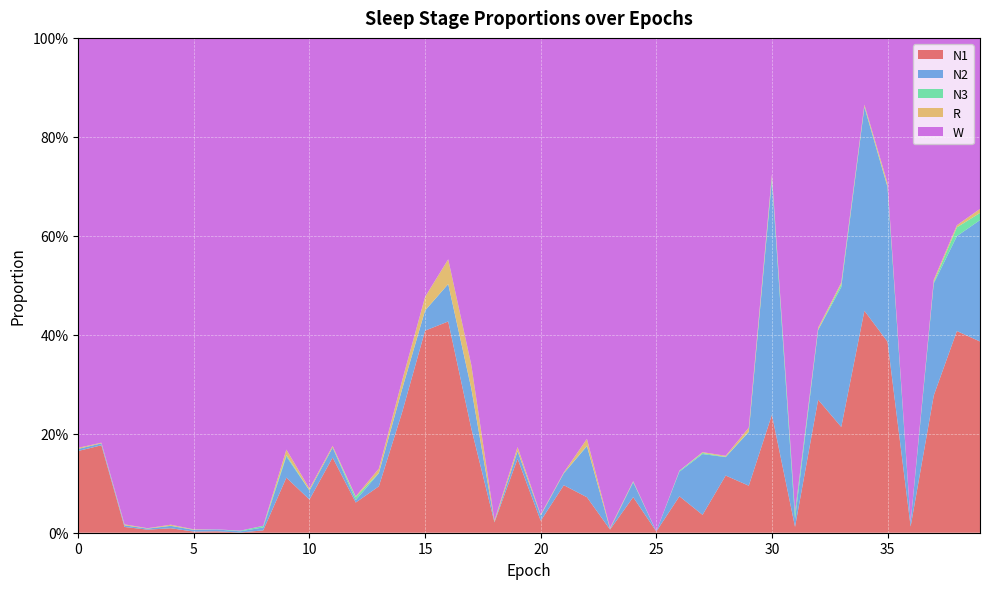

Reading right to left, extract all data points from this chart.

N1: 39=0.4	38=0.4	37=0.3	36=0.0	35=0.4	34=0.4	33=0.2	32=0.3	31=0.0	30=0.2	29=0.1	28=0.1	27=0.0	26=0.1	25=0.0	24=0.1	23=0.0	22=0.1	21=0.1	20=0.0	19=0.1	18=0.0	17=0.2	16=0.4	15=0.4	14=0.2	13=0.1	12=0.1	11=0.2	10=0.1	9=0.1	8=0.0	7=0.0	6=0.0	5=0.0	4=0.0	3=0.0	2=0.0	1=0.2	0=0.2
N2: 39=0.2	38=0.2	37=0.2	36=0.0	35=0.3	34=0.4	33=0.3	32=0.1	31=0.0	30=0.5	29=0.1	28=0.0	27=0.1	26=0.0	25=0.0	24=0.0	23=0.0	22=0.1	21=0.0	20=0.0	19=0.0	18=0.0	17=0.1	16=0.1	15=0.0	14=0.0	13=0.0	12=0.0	11=0.0	10=0.0	9=0.0	8=0.0	7=0.0	6=0.0	5=0.0	4=0.0	3=0.0	2=0.0	1=0.0	0=0.0
N3: 39=0.0	38=0.0	37=0.0	36=0.0	35=0.0	34=0.0	33=0.0	32=0.0	31=0.0	30=0.0	29=0.0	28=0.0	27=0.0	26=0.0	25=0.0	24=0.0	23=0.0	22=0.0	21=0.0	20=0.0	19=0.0	18=0.0	17=0.0	16=0.0	15=0.0	14=0.0	13=0.0	12=0.0	11=0.0	10=0.0	9=0.0	8=0.0	7=0.0	6=0.0	5=0.0	4=0.0	3=0.0	2=0.0	1=0.0	0=0.0
R: 39=0.0	38=0.0	37=0.0	36=0.0	35=0.0	34=0.0	33=0.0	32=0.0	31=0.0	30=0.0	29=0.0	28=0.0	27=0.0	26=0.0	25=0.0	24=0.0	23=0.0	22=0.0	21=0.0	20=0.0	19=0.0	18=0.0	17=0.0	16=0.0	15=0.0	14=0.0	13=0.0	12=0.0	11=0.0	10=0.0	9=0.0	8=0.0	7=0.0	6=0.0	5=0.0	4=0.0	3=0.0	2=0.0	1=0.0	0=0.0
W: 39=0.3	38=0.4	37=0.5	36=1.0	35=0.3	34=0.1	33=0.5	32=0.6	31=1.0	30=0.3	29=0.8	28=0.8	27=0.8	26=0.9	25=1.0	24=0.9	23=1.0	22=0.8	21=0.9	20=1.0	19=0.8	18=1.0	17=0.7	16=0.4	15=0.5	14=0.7	13=0.9	12=0.9	11=0.8	10=0.9	9=0.8	8=1.0	7=1.0	6=1.0	5=1.0	4=1.0	3=1.0	2=1.0	1=0.8	0=0.8